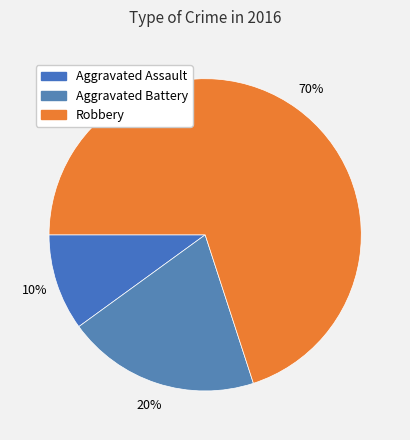

Rank the categories by value from highest to lowest.

Robbery, Aggravated Battery, Aggravated Assault